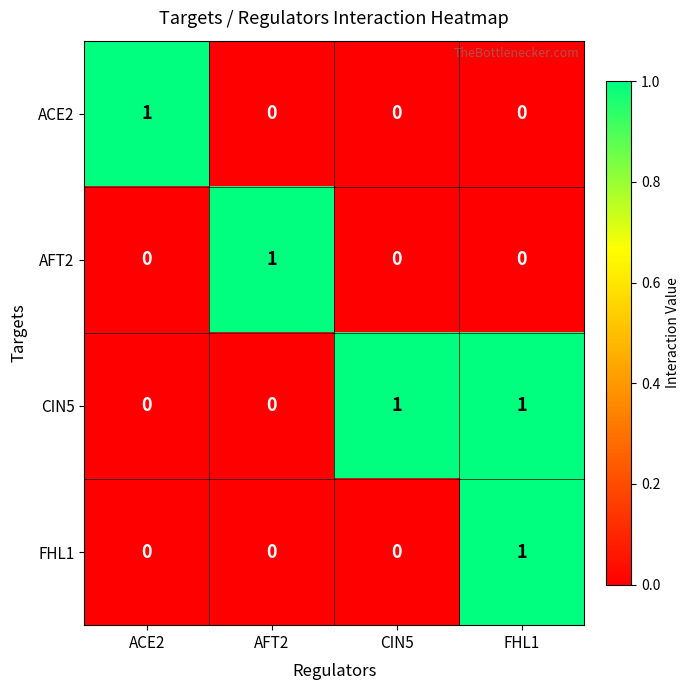

The ACE2 series shows 0 at FHL1. True or false?

True